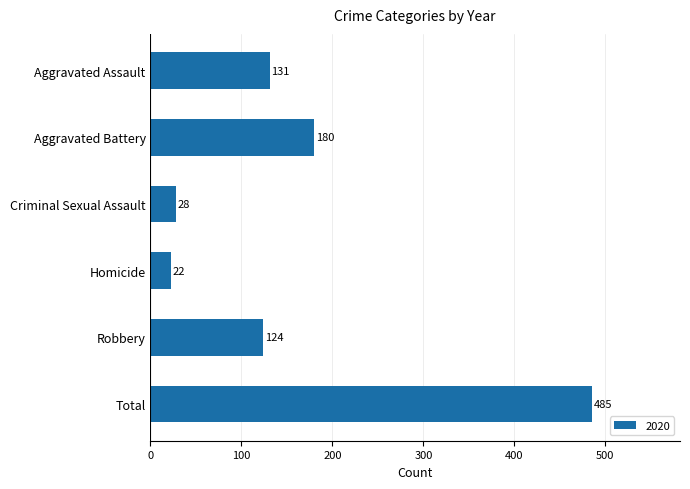

What is the label of the 2nd bar from the bottom?

Robbery